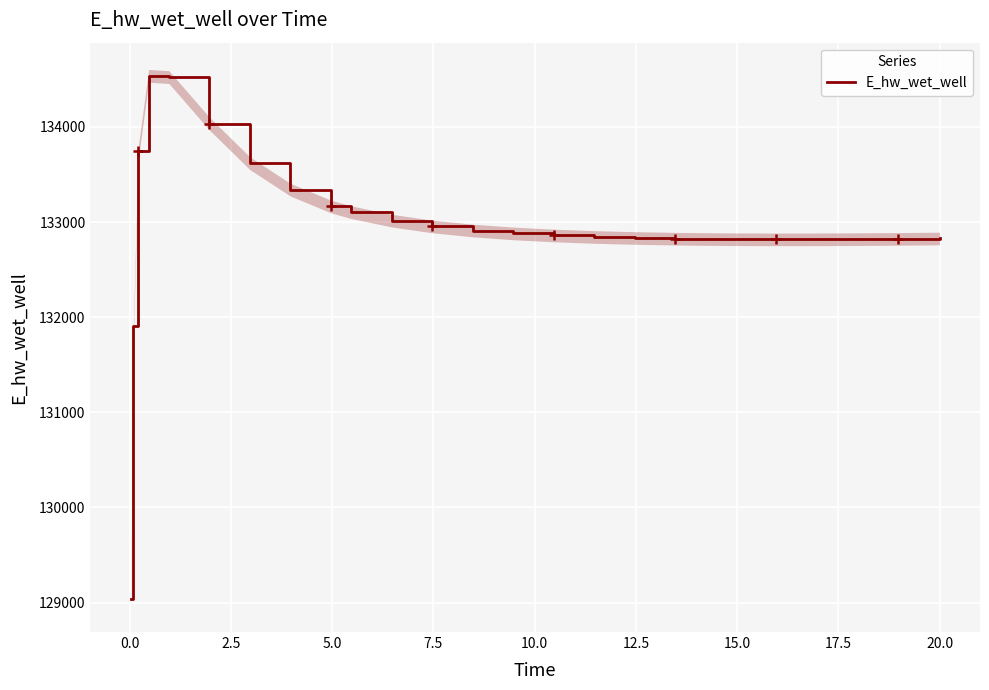

What is the lowest value of the E_hw_wet_well series?

129036.6